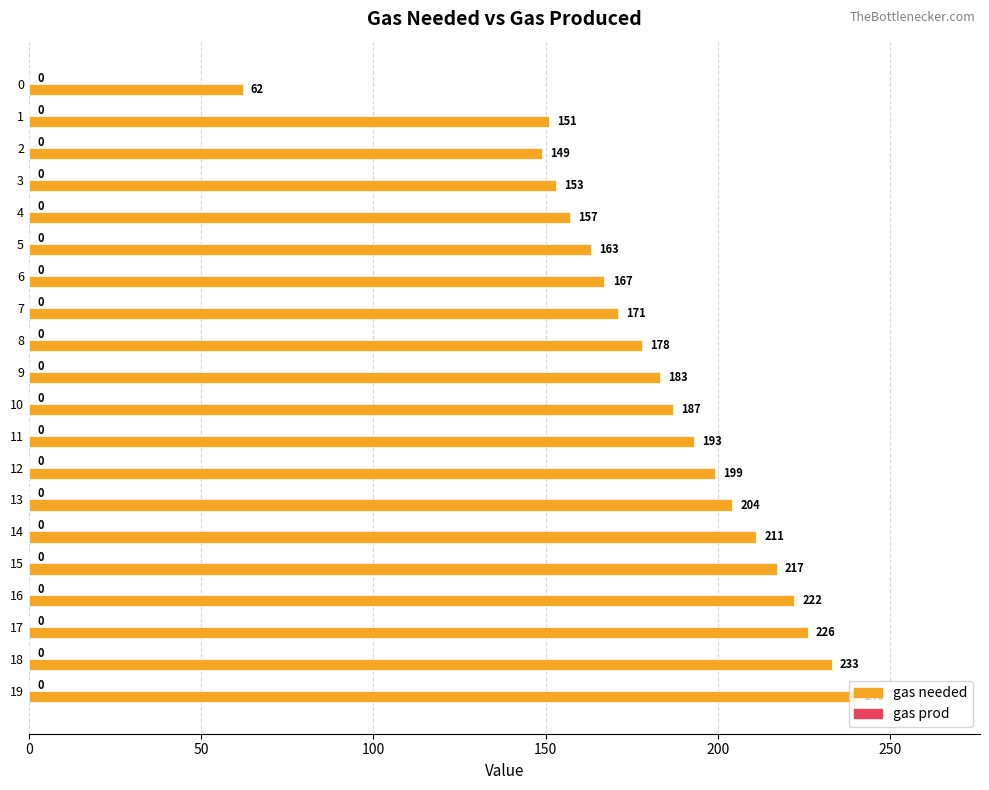

Rank the categories by value from lowest to highest.

0, 2, 1, 3, 4, 5, 6, 7, 8, 9, 10, 11, 12, 13, 14, 15, 16, 17, 18, 19